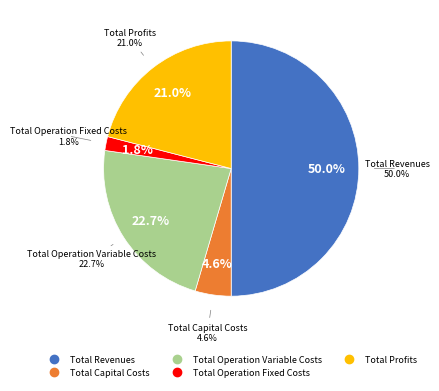

Count the number of slices in the pie.

5